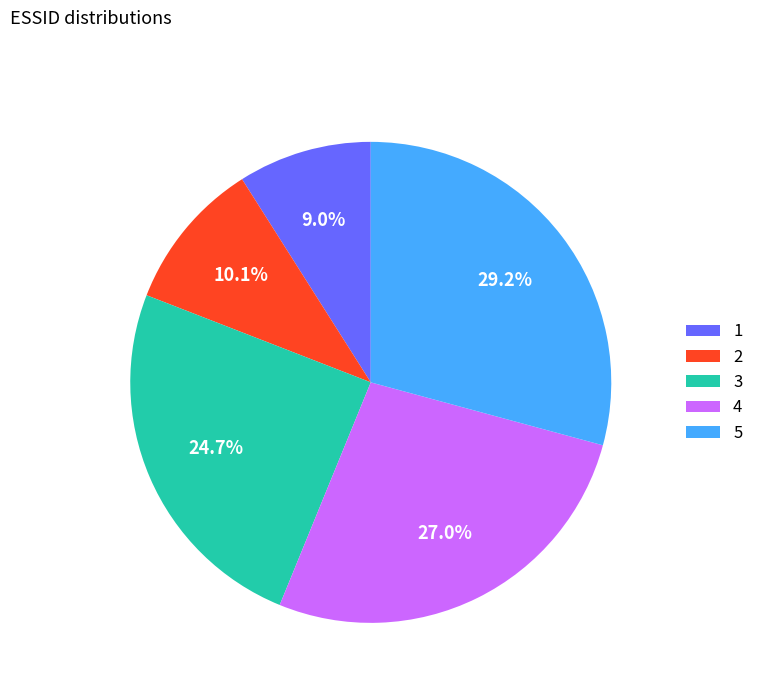

Count the number of slices in the pie.

5